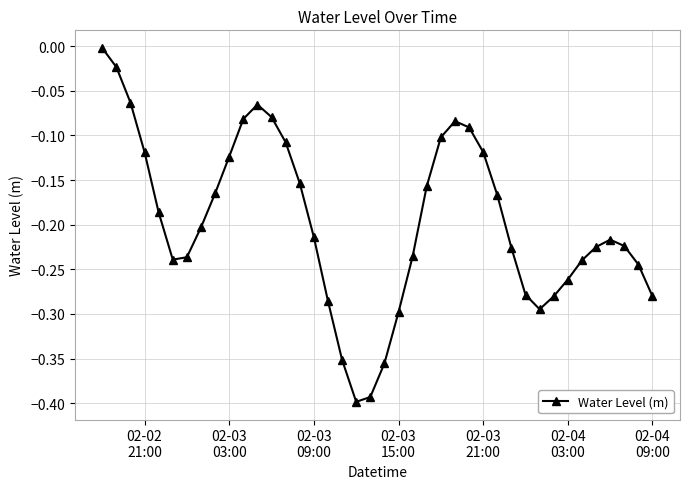

What is the difference between the maximum and second lowest values?

0.4